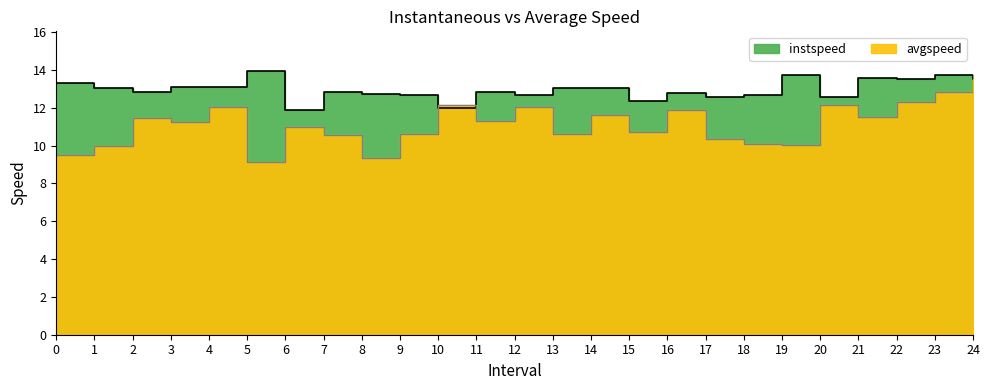

Rank the categories by instspeed value from lowest to highest.

6.0, 10.0, 15.0, 17.0, 20.0, 9.0, 18.0, 12.0, 8.0, 16.0, 2.0, 7.0, 11.0, 14.0, 13.0, 1.0, 3.0, 4.0, 0.0, 22.0, 24.0, 21.0, 19.0, 23.0, 5.0